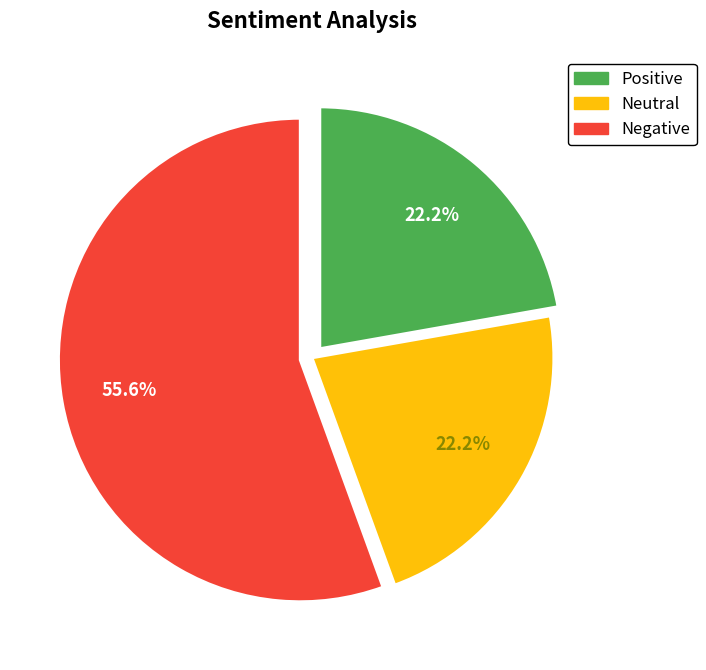

Is there any slice that represents more than half of the pie?

Yes